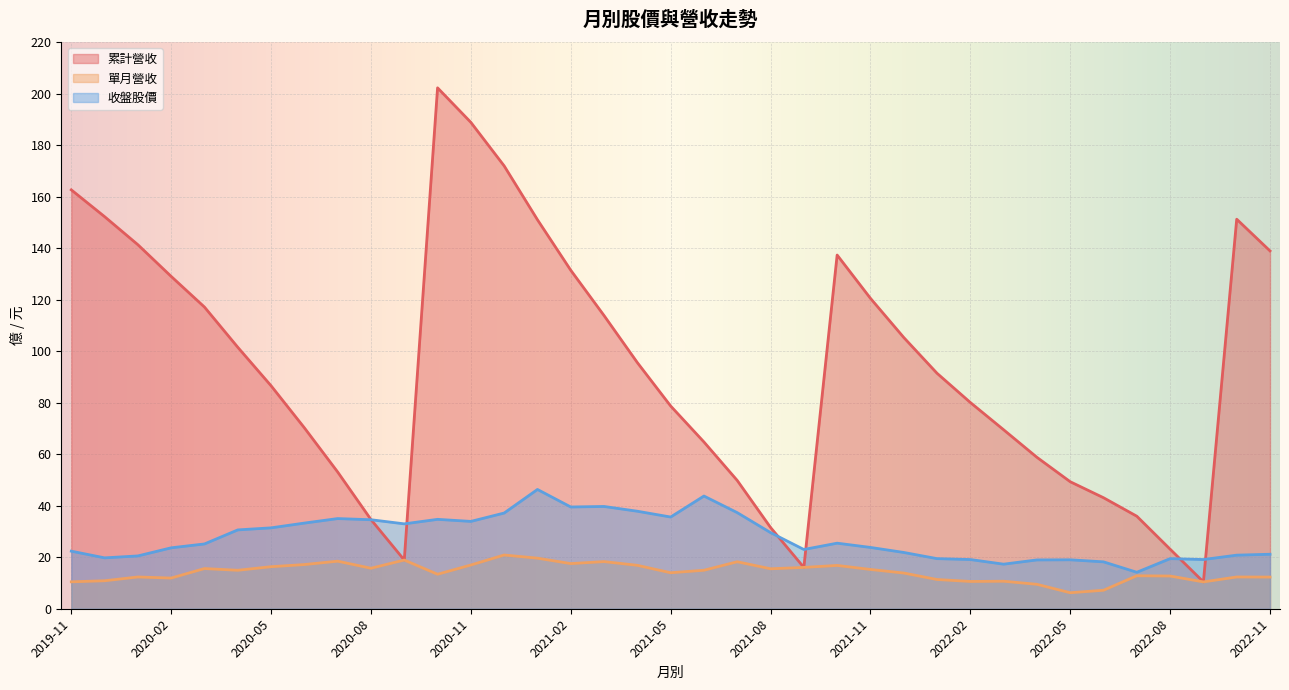

Where does the 收盤股價 series first go above 25?

2020-03